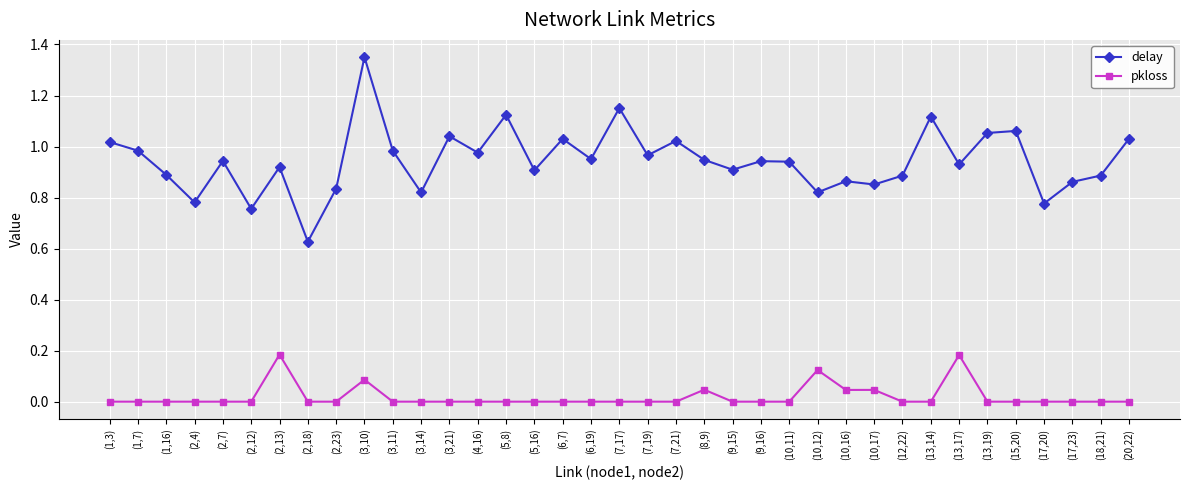

How many distinct data groups are displayed?

2